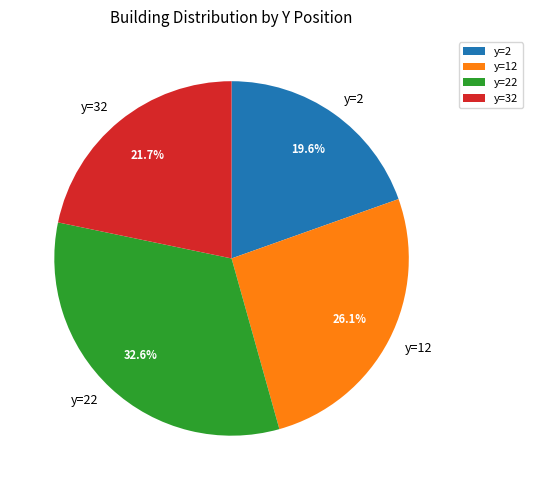

What is the ratio of the value at y=32 to the value at y=22?

0.7